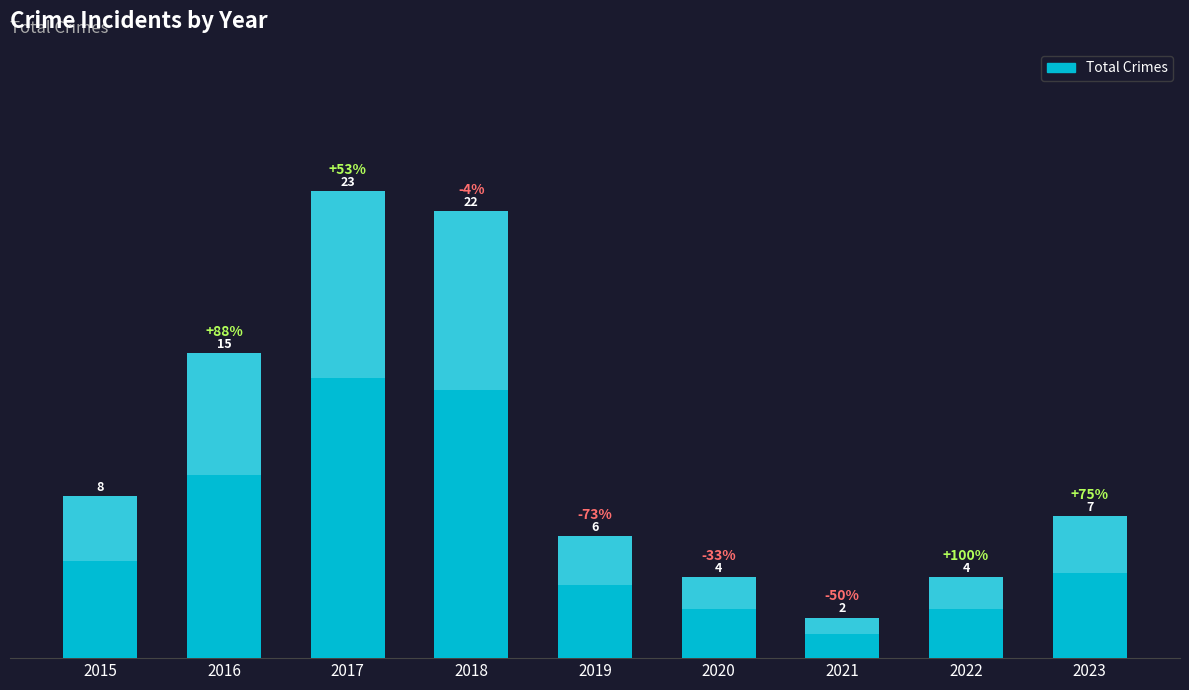

What is the value of the 2nd bar from the left?

15